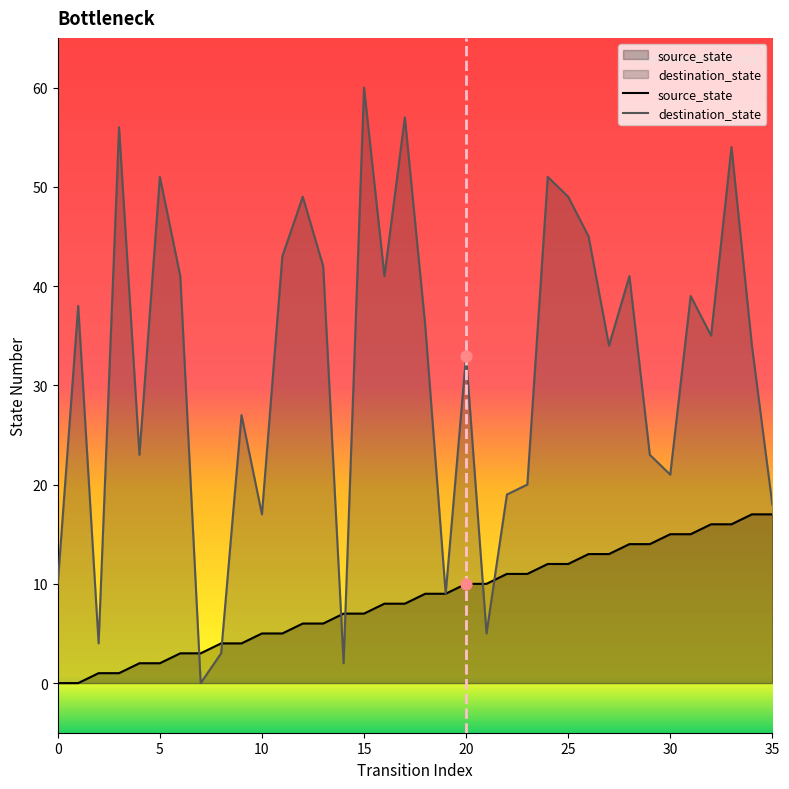

What is the total value across all series at 5?

53